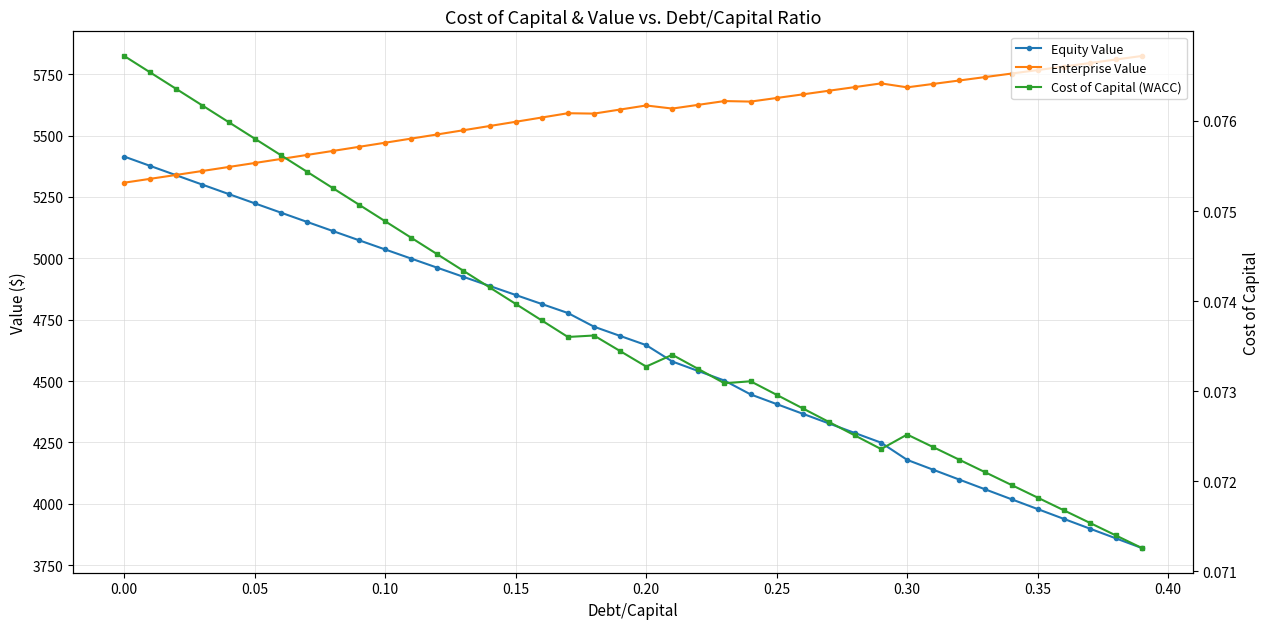

Reading left to right, list all the values displayed in this chart.

Equity Value: 5414.8	5376.5	5338.3	5300.1	5262.1	5224.2	5186.4	5148.7	5111.1	5073.6	5036.2	4998.8	4961.6	4924.5	4887.5	4850.7	4813.9	4777.2	4721.5	4683.9	4646.3	4579.6	4540.7	4501.8	4445.5	4406.1	4366.6	4327.3	4288.0	4248.9	4178.7	4138.5	4098.3	4058.2	4018.2	3978.3	3938.4	3898.6	3858.9	3819.2
Enterprise Value: 5308.2	5324.0	5340.0	5356.0	5372.2	5388.4	5404.7	5421.2	5437.7	5454.4	5471.1	5488.0	5504.9	5522.0	5539.1	5556.4	5573.8	5591.3	5589.7	5606.2	5622.9	5610.3	5625.5	5640.8	5638.7	5653.4	5668.1	5682.9	5697.8	5712.8	5696.8	5710.7	5724.7	5738.8	5752.9	5767.1	5781.4	5795.8	5810.2	5824.7
Cost of Capital (WACC): 0.1	0.1	0.1	0.1	0.1	0.1	0.1	0.1	0.1	0.1	0.1	0.1	0.1	0.1	0.1	0.1	0.1	0.1	0.1	0.1	0.1	0.1	0.1	0.1	0.1	0.1	0.1	0.1	0.1	0.1	0.1	0.1	0.1	0.1	0.1	0.1	0.1	0.1	0.1	0.1